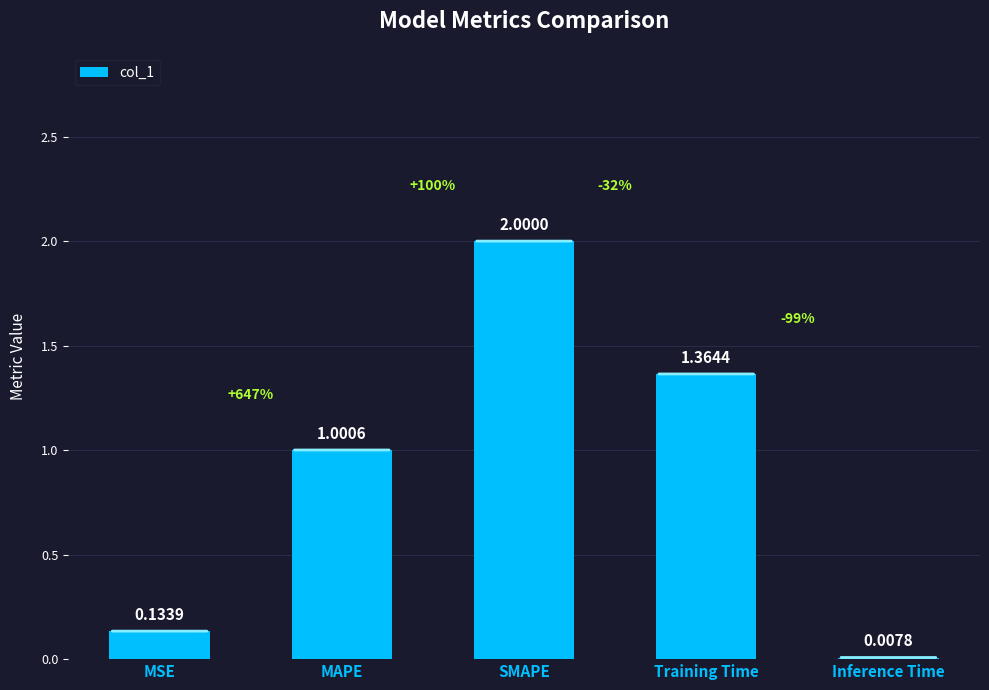

Is it true that the value at MAPE is 1.0?

True